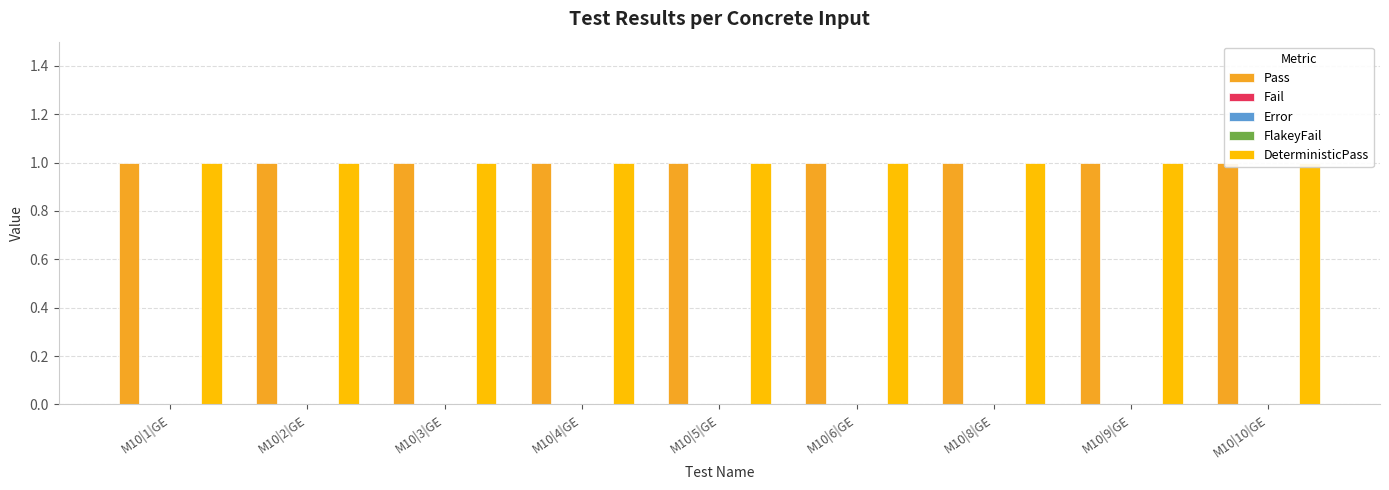

How many bars are there in each group?

5